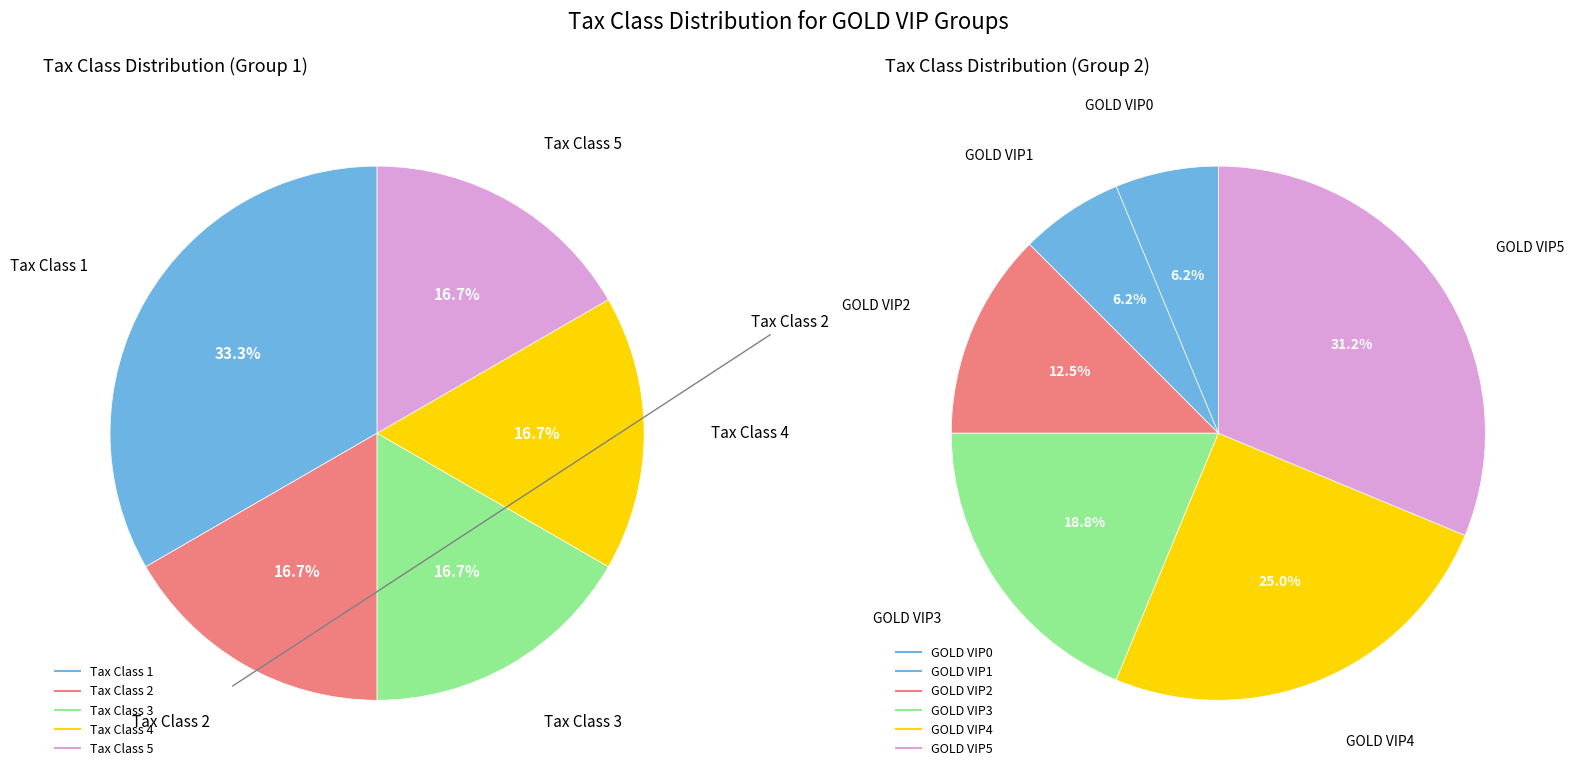

Does any single category account for the majority?

No